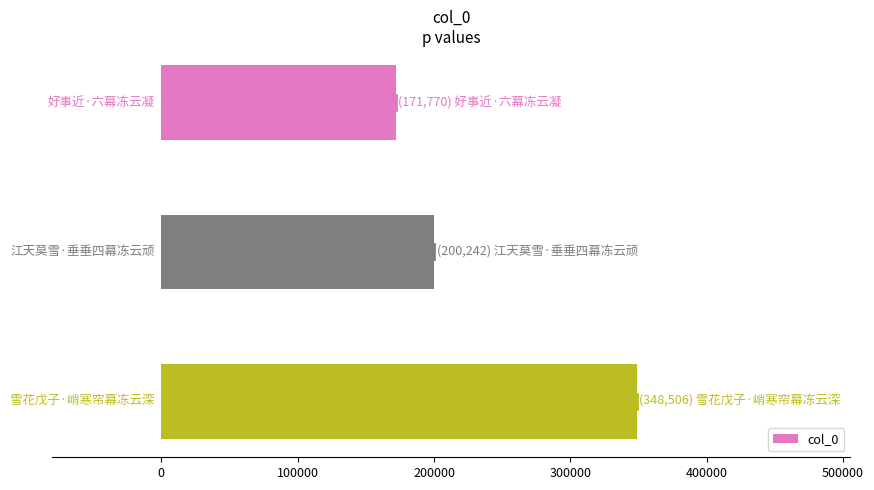

Reading top to bottom, extract all data points from this chart.

171770	200242	348506